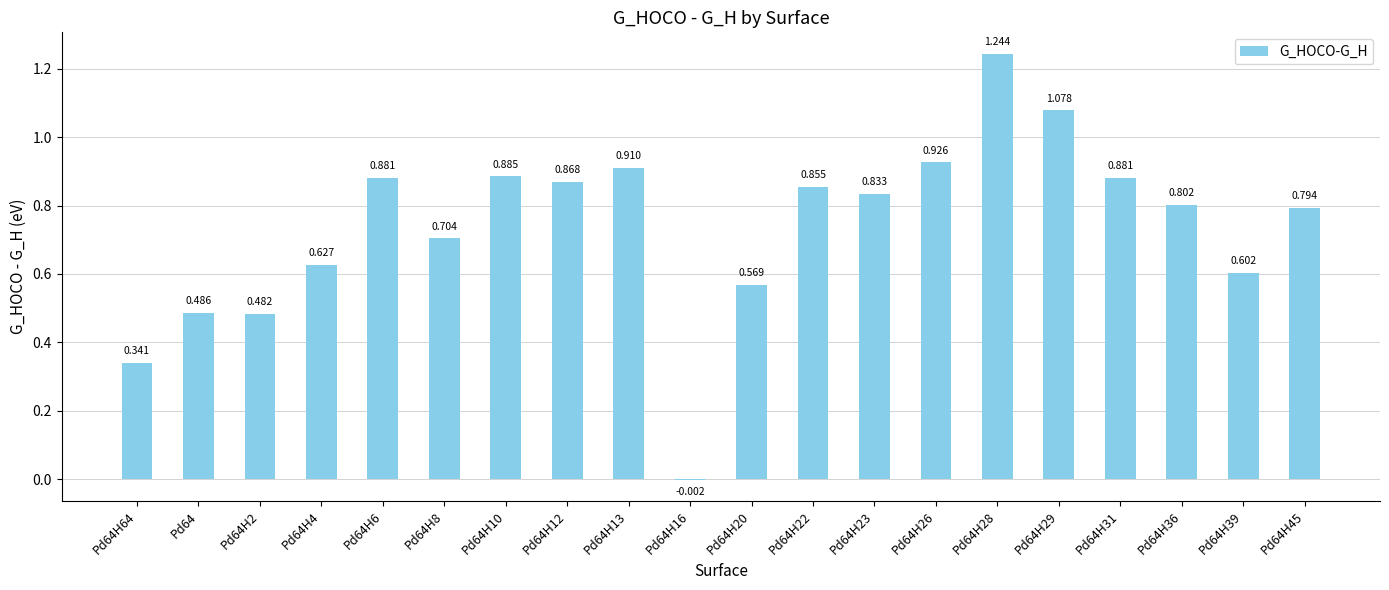

Where is the data nearest to the value 0?

Pd64H16